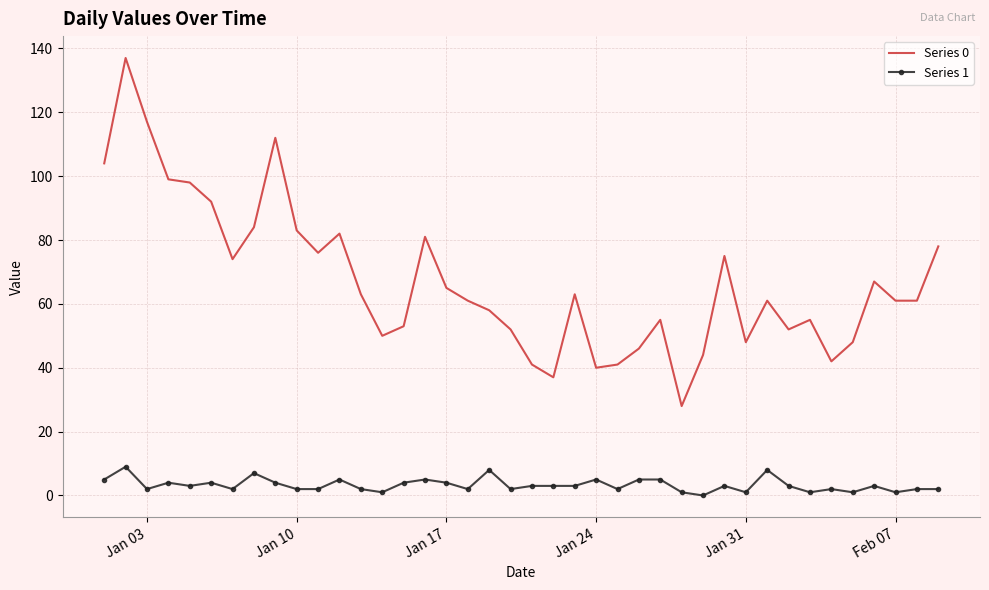

Rank the series by their average value, from highest to lowest.

Series 0, Series 1